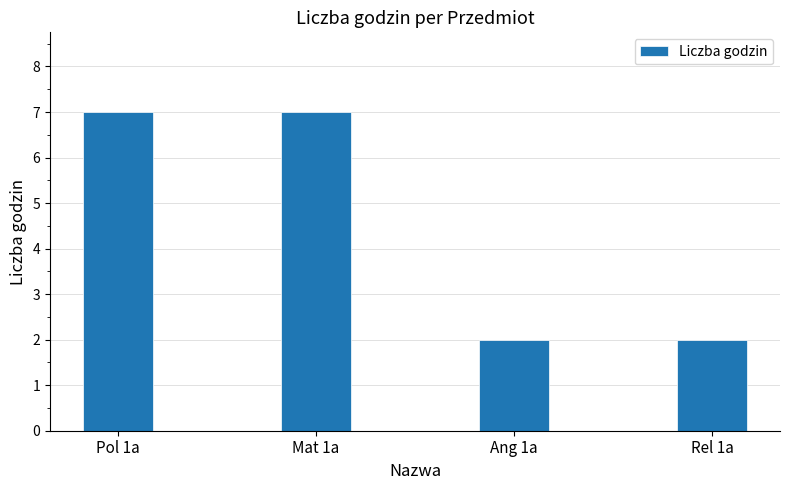

What is the greatest value displayed?

7